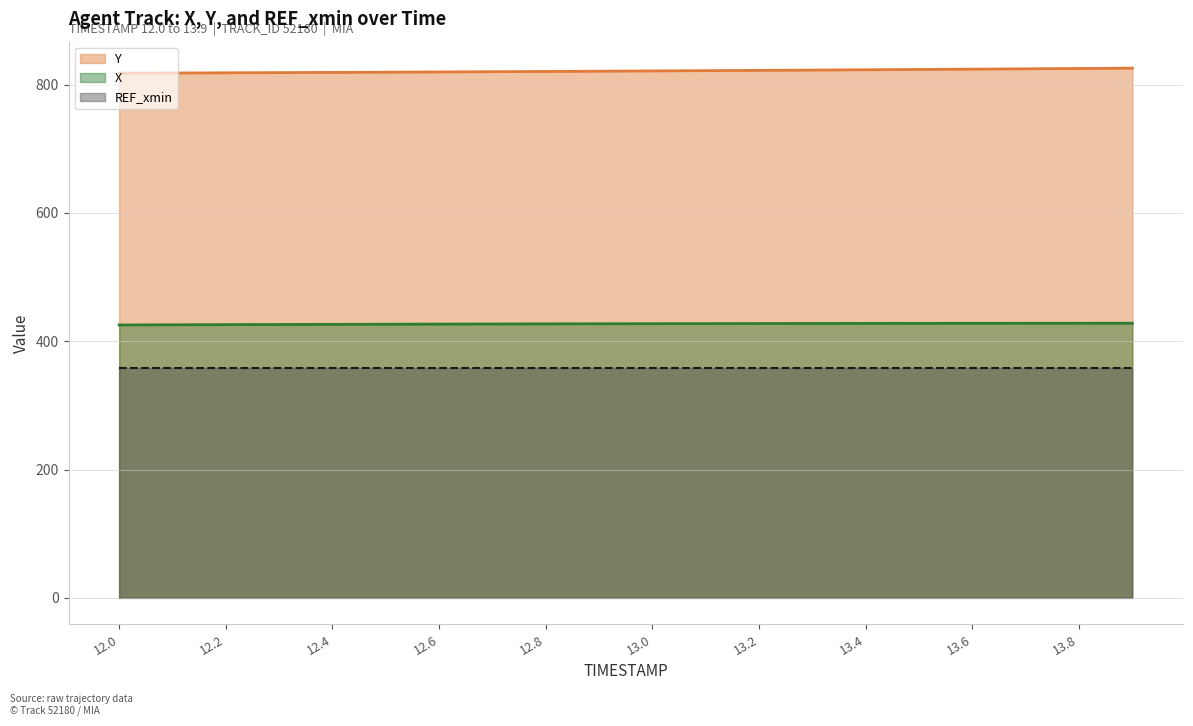

The value of X at 13.2 is 161.5. True or false?

False